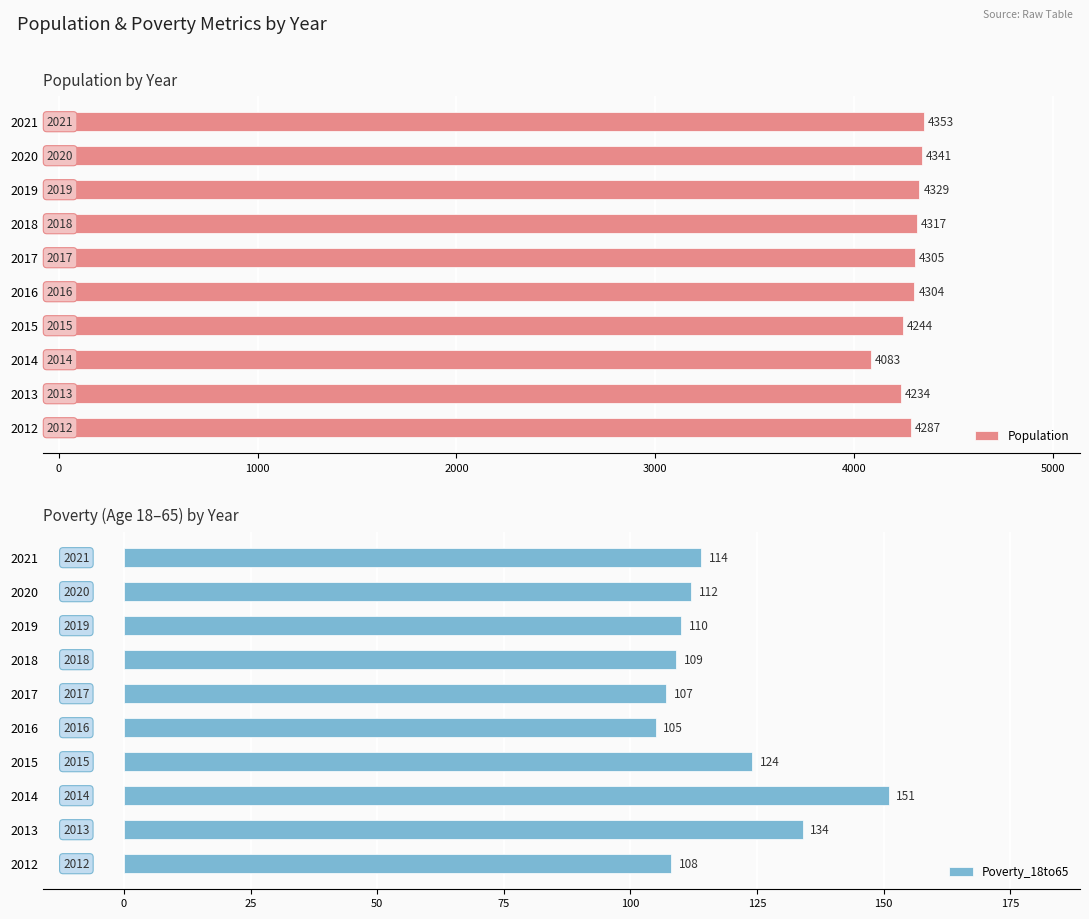

At how many categories does at least one series exceed 2869?

10